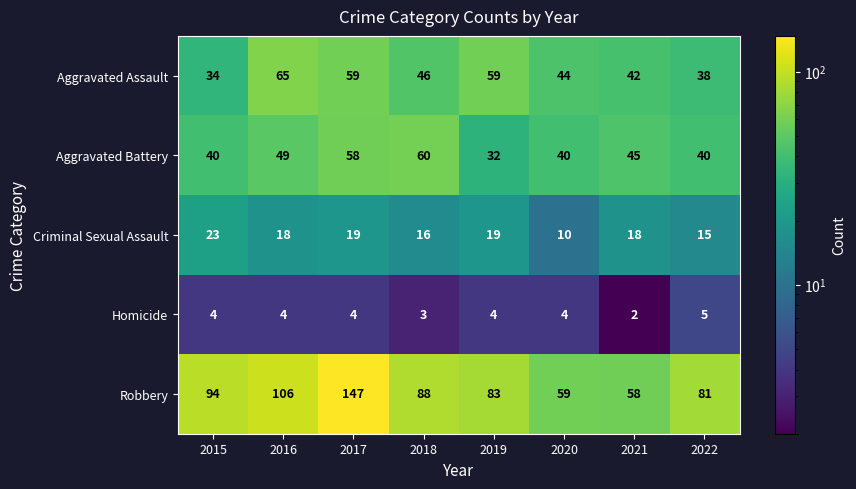

How many series are shown in this chart?

5